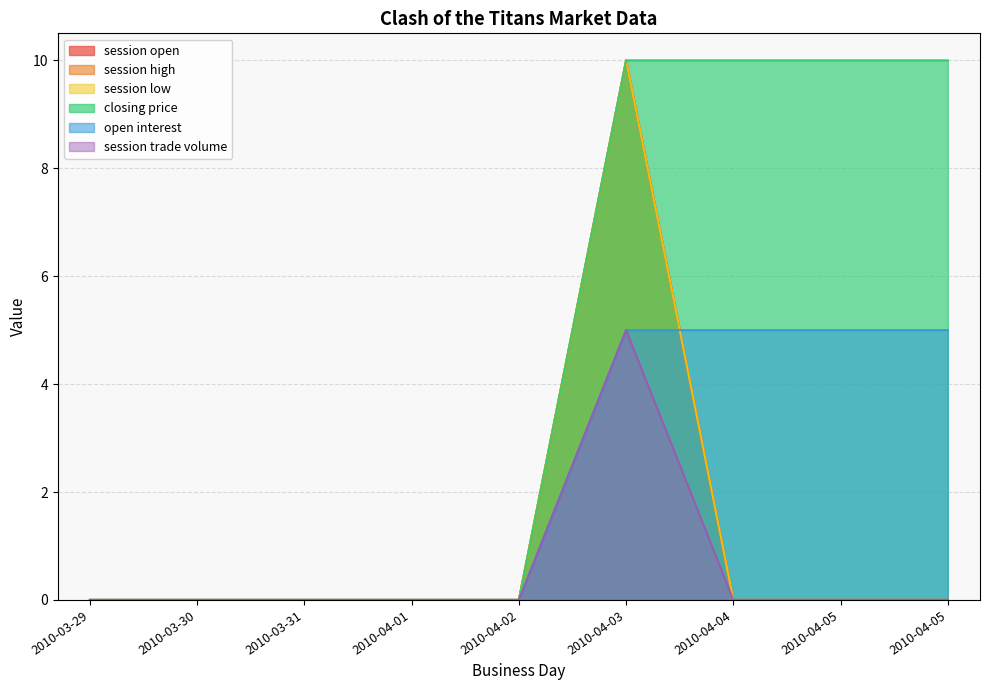

True or false: open interest and closing price cross at least once.

False